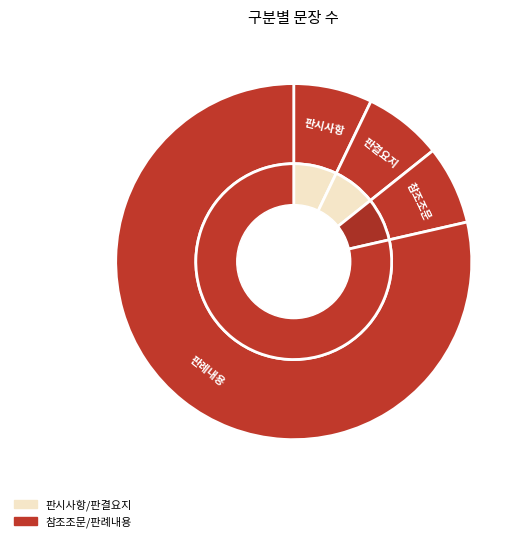

Which slice represents more than half of the pie?

판례내용